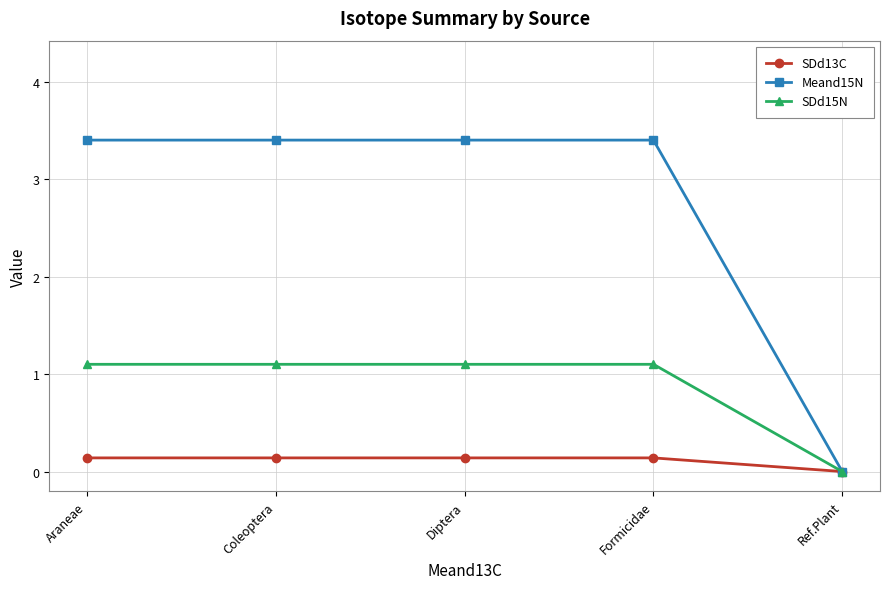

Read the SDd15N value at Diptera.

1.1